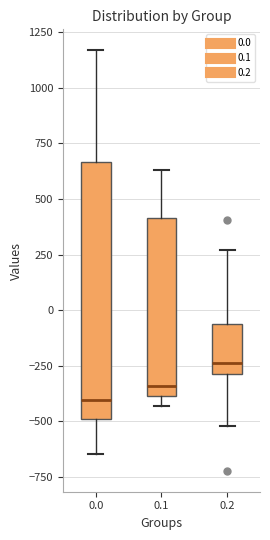

Reading left to right, read every box against the y-axis: the position of its median line, the range the box covers, and the ends of its whiskers. The values are not printed on the chart, so give them approximately, as read against the axis.

0.0: median -400, box -500 to 650, whiskers -650 to 1150
0.1: median -350, box -400 to 400, whiskers -450 to 650
0.2: median -250, box -300 to -50, whiskers -500 to 250